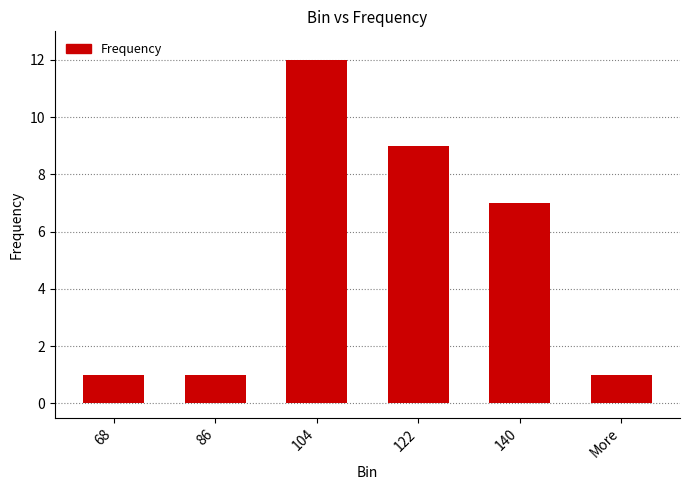

At which category does the chart reach its peak across all series?

104